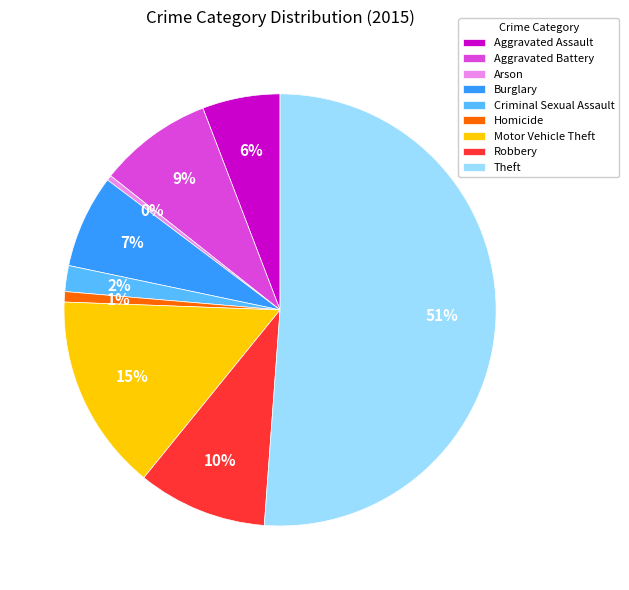

Is there any slice that represents more than half of the pie?

Yes